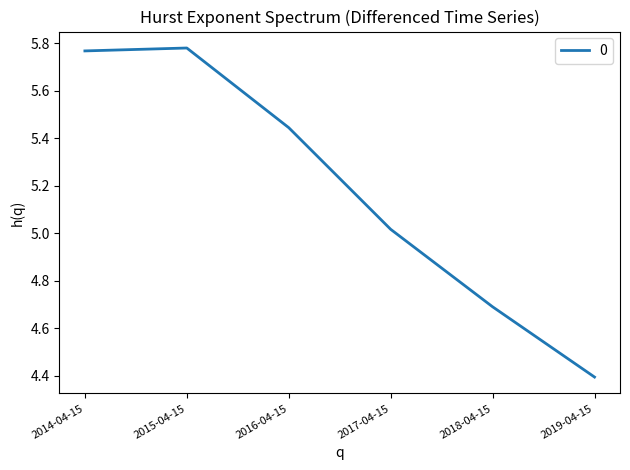

What is the difference between the maximum and minimum values?

1.4